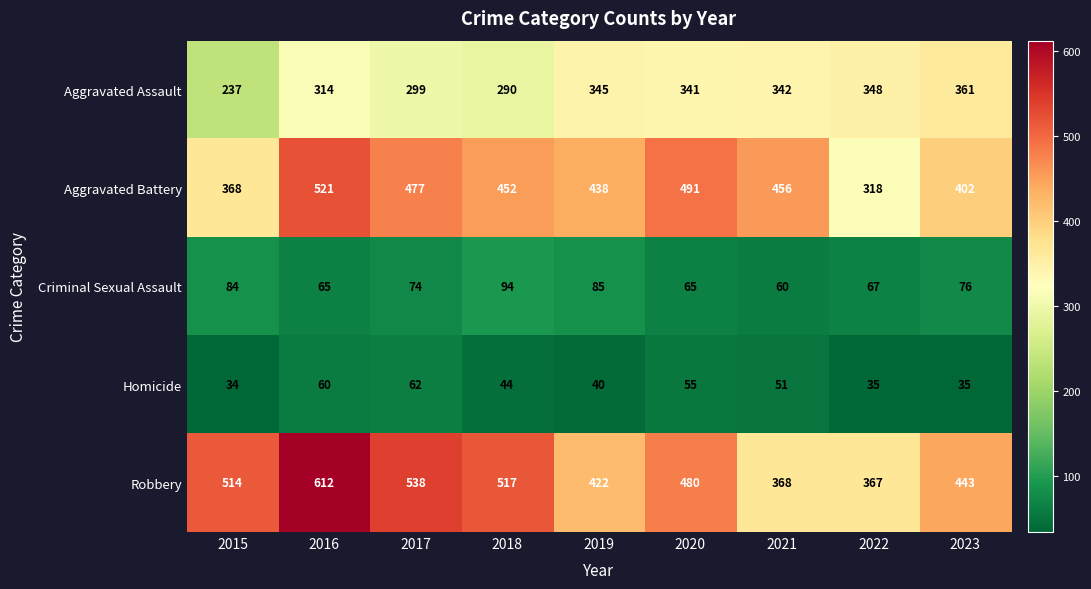

Which series has the largest total across all categories?

Robbery